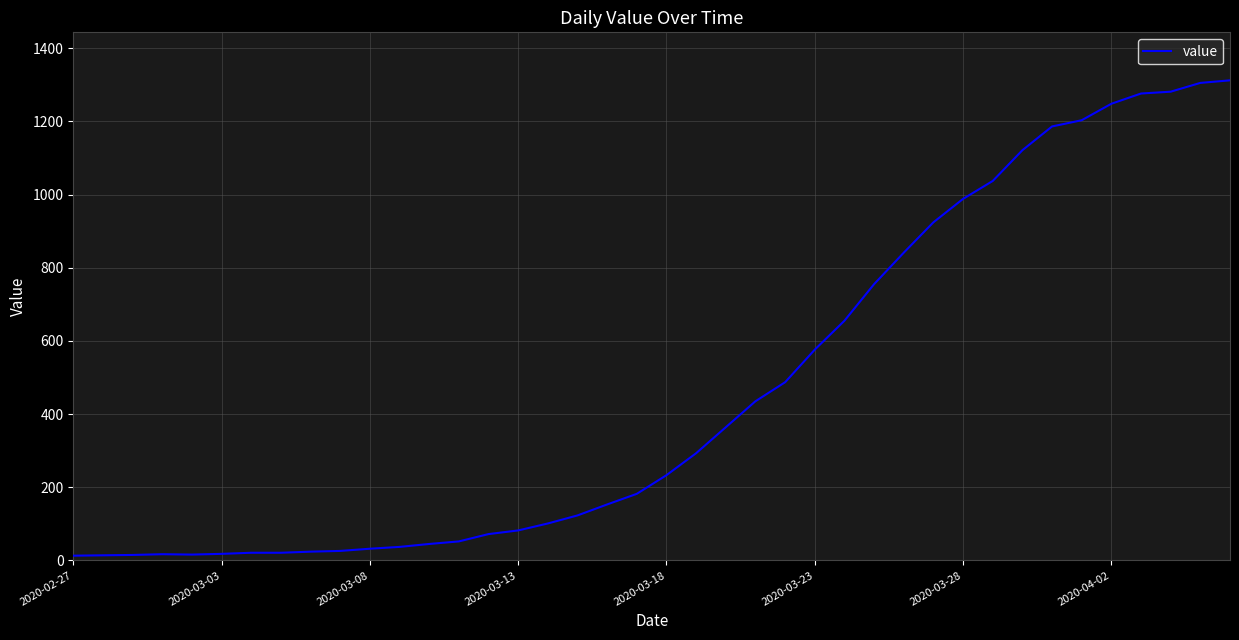

What is the maximum value shown in the chart?

1312